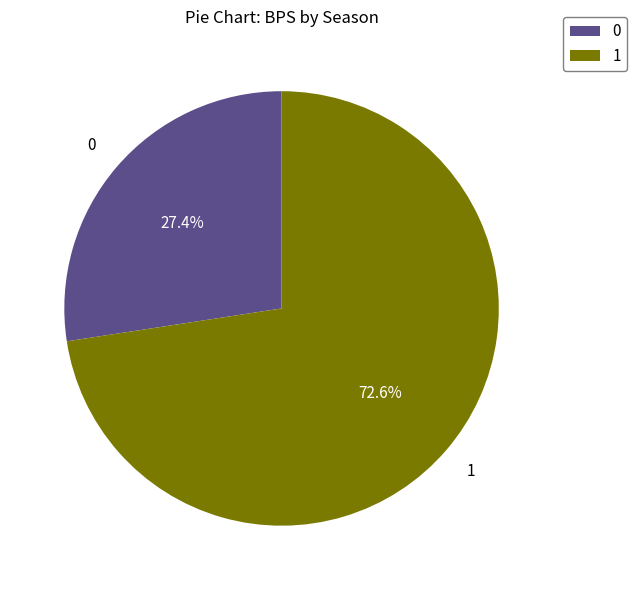

What percentage is NOT represented by 0?

72.6%